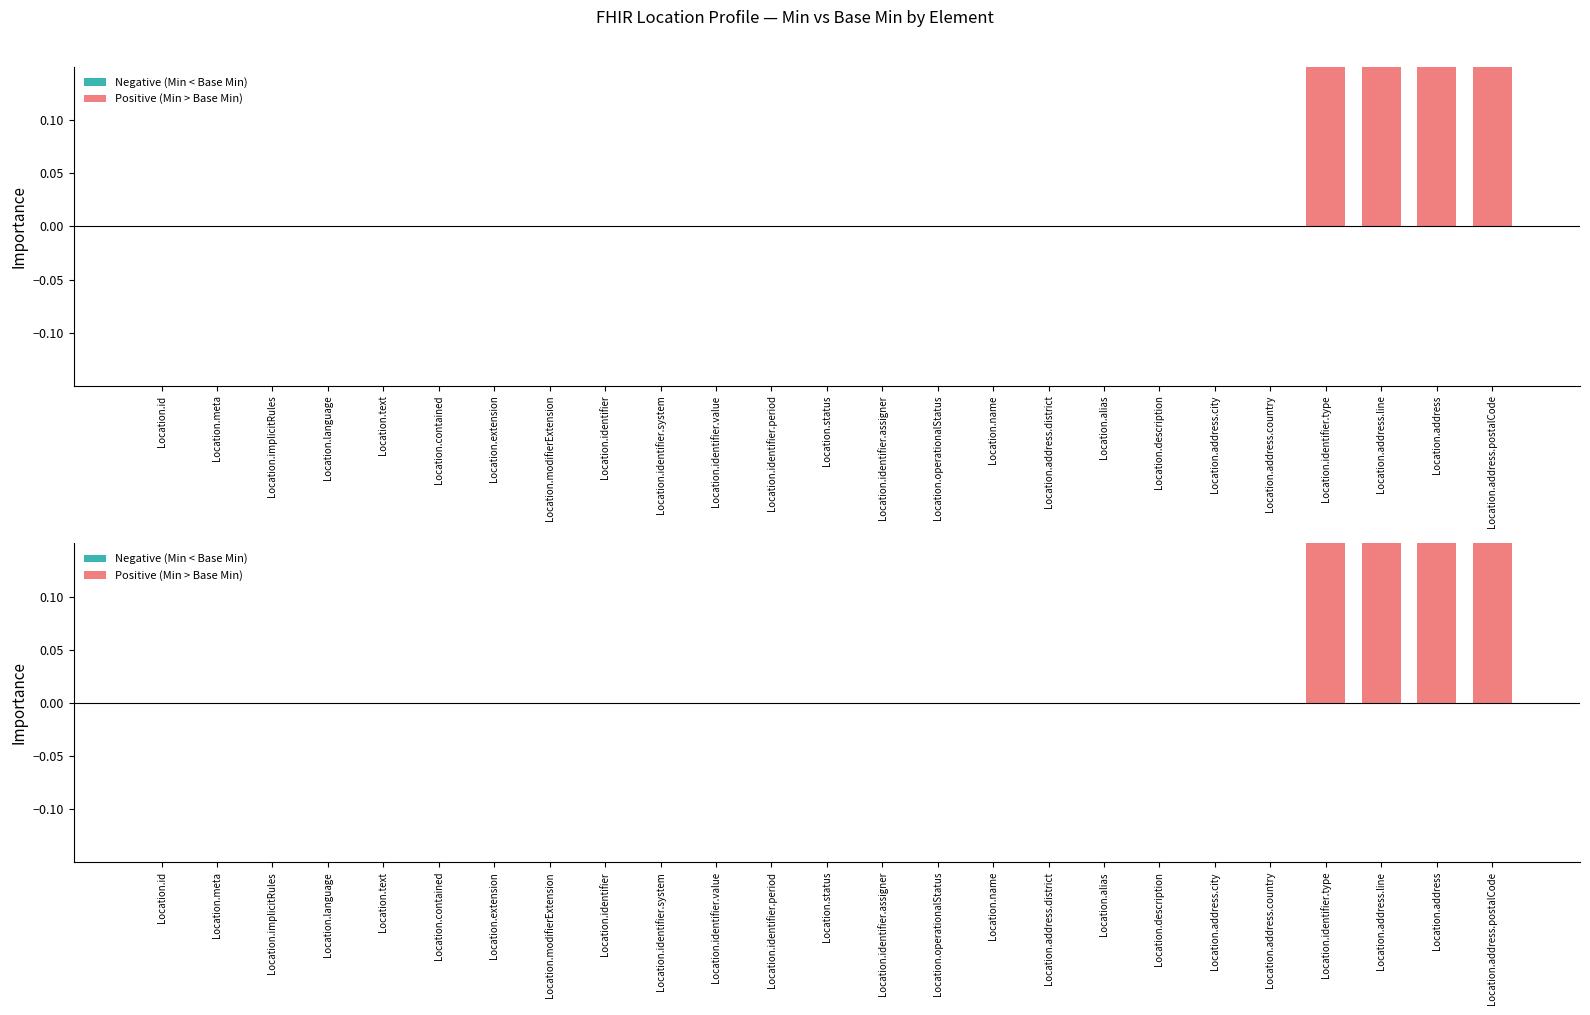

How many positive values are there?

4